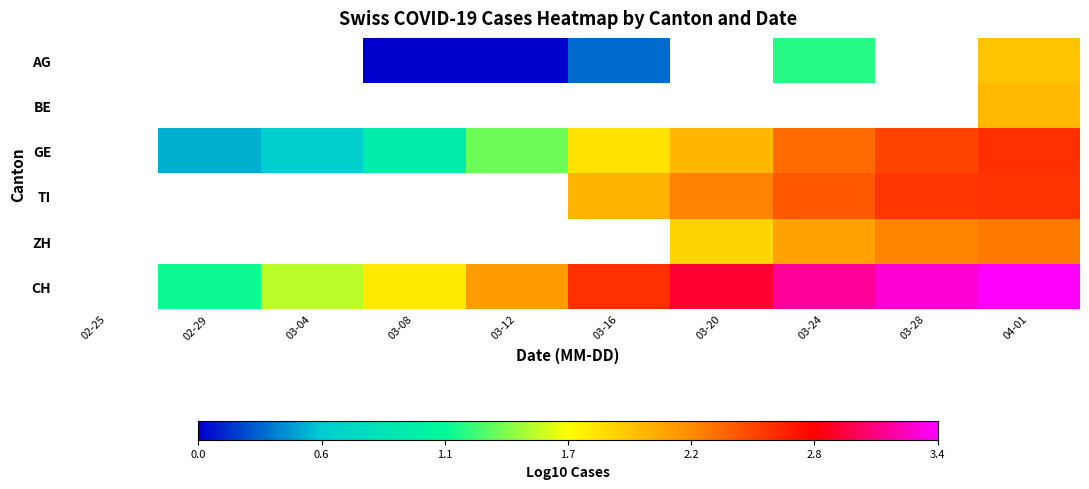

Count the number of data series in this chart.

6